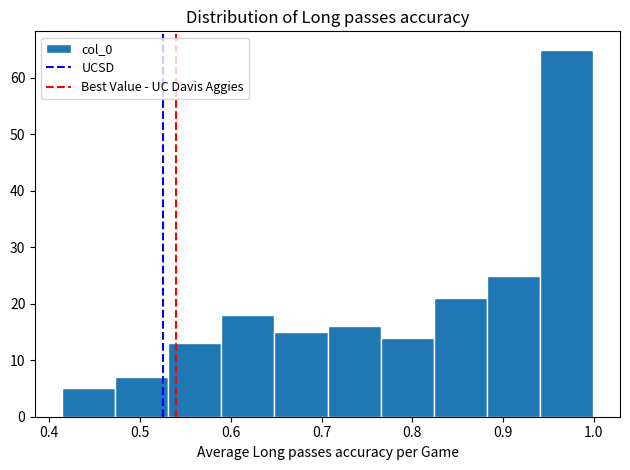

How tall is the bar that spans 0.88 to 0.94 on the x-axis? Neither the bar edges nor the heights are printed on the chart, so give them approximately, as read against the axes.

25